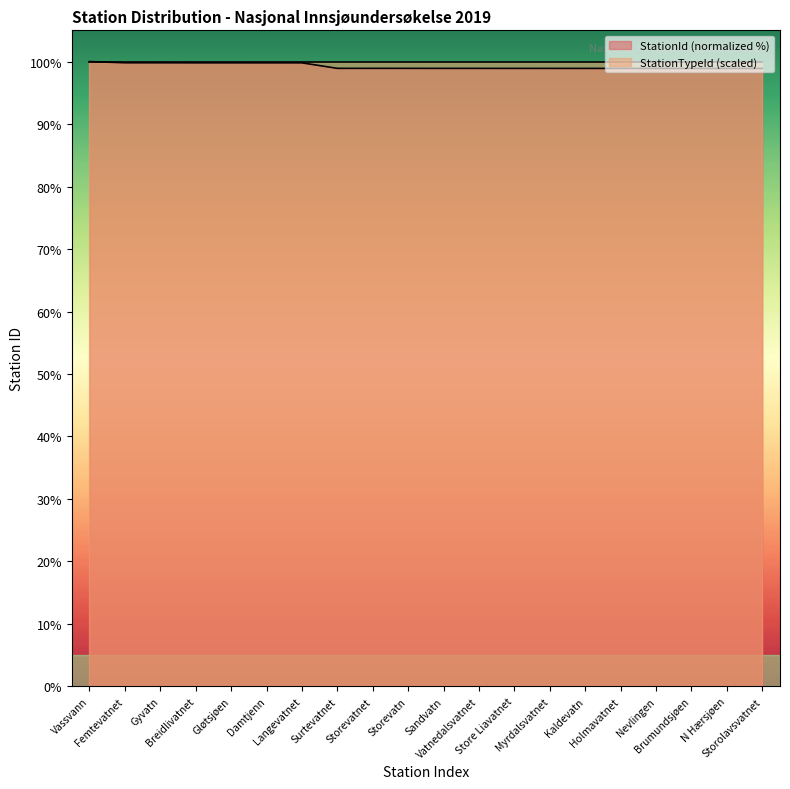

Rank the categories by value from highest to lowest.

Vassvann, Femtevatnet, Gyvatn, Breidlivatnet, Gløtsjøen, Damtjenn, Langevatnet, Surtevatnet, Storevatnet, Storevatn, Sandvatn, Vatnedalsvatnet, Store Liavatnet, Myrdalsvatnet, Kaldevatn, Holmavatnet, Nevlingen, Brumundsjøen, N Hærsjøen, Storolavsvatnet